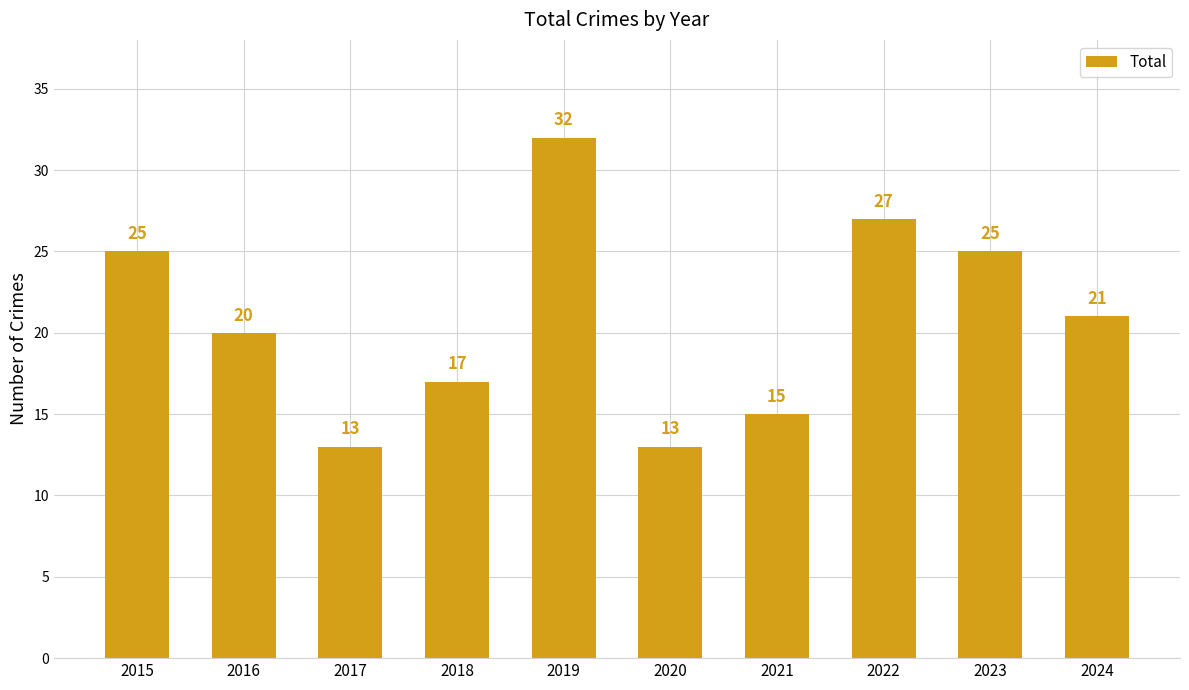

How many categories are shown in the chart?

10